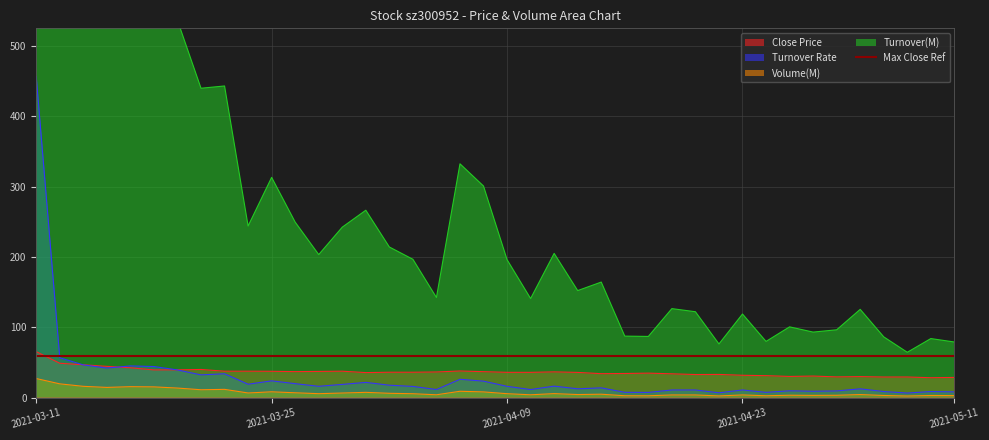

True or false: Volume(M) and Turnover(M) intersect in this chart.

False